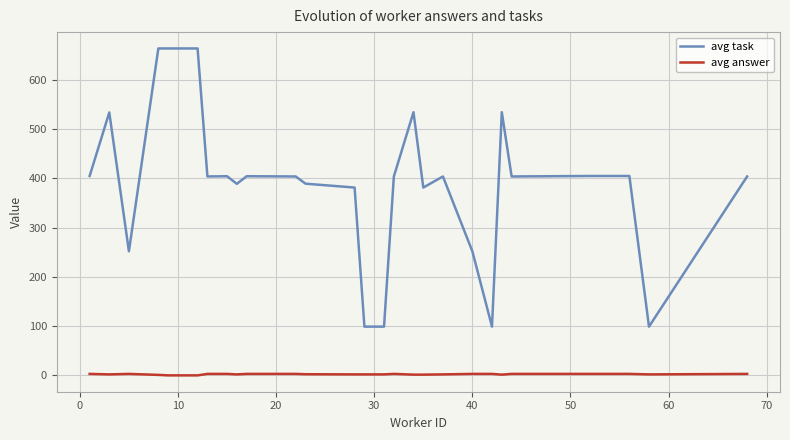

What is the maximum value for avg task?

664.0